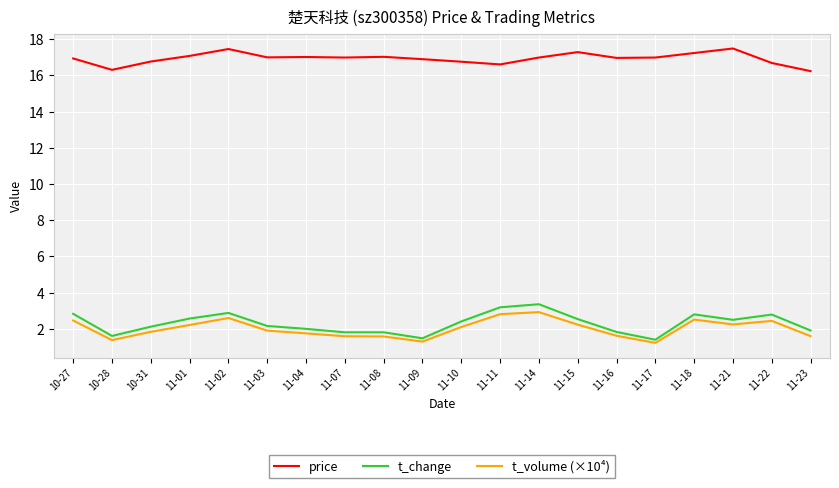

What is the maximum value for t_change?

3.4